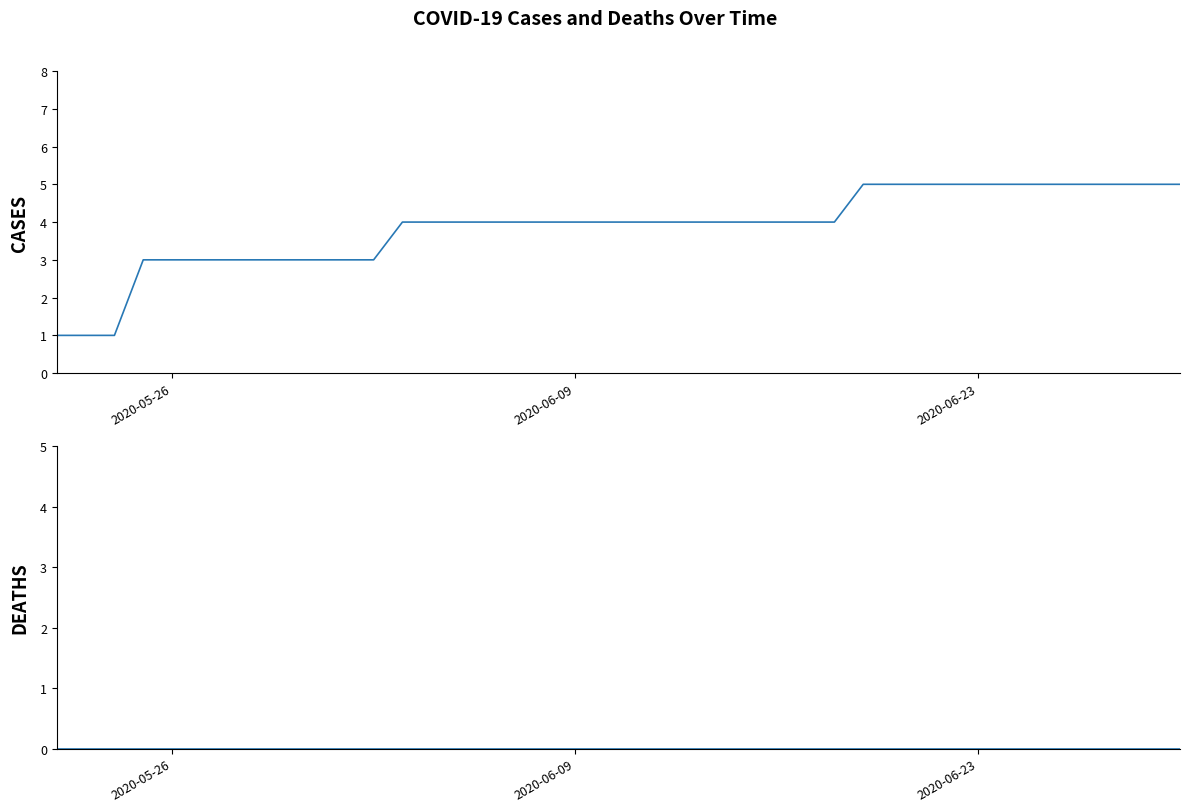

How many lines are shown in the chart?

2